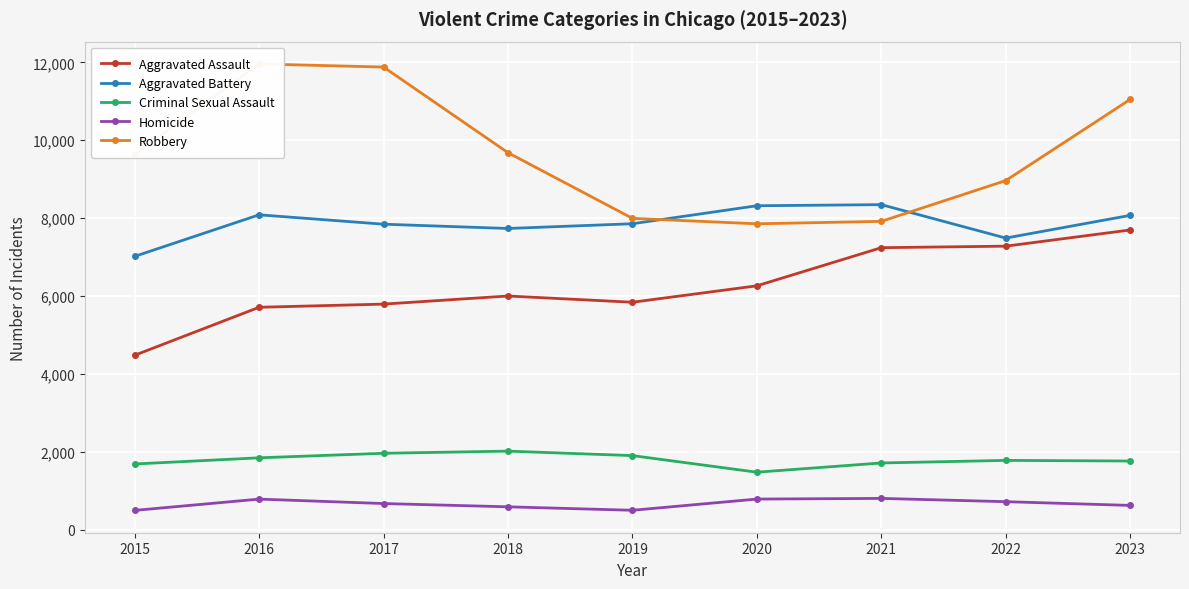

What is the maximum value shown in the chart?

11960